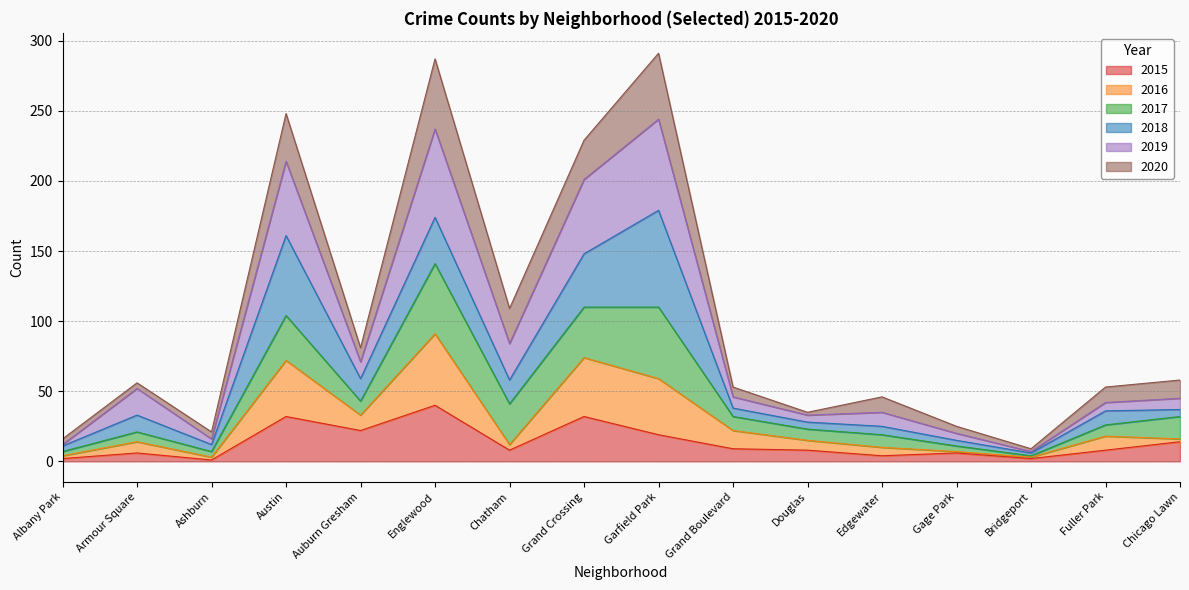

Which series has the largest total across all categories?

2019